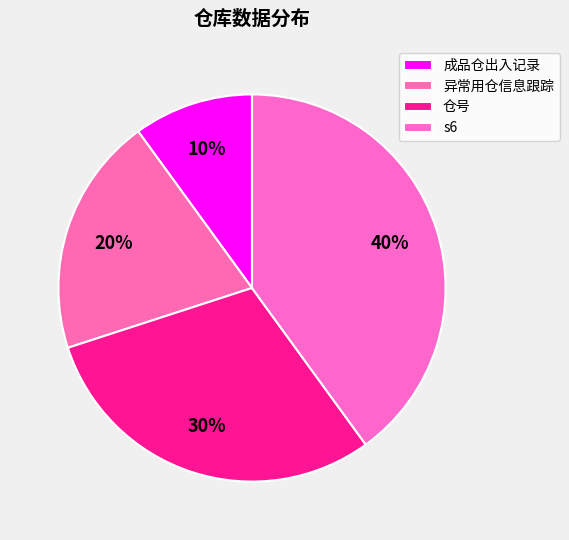

Is it true that s6 is 40% of the pie?

True